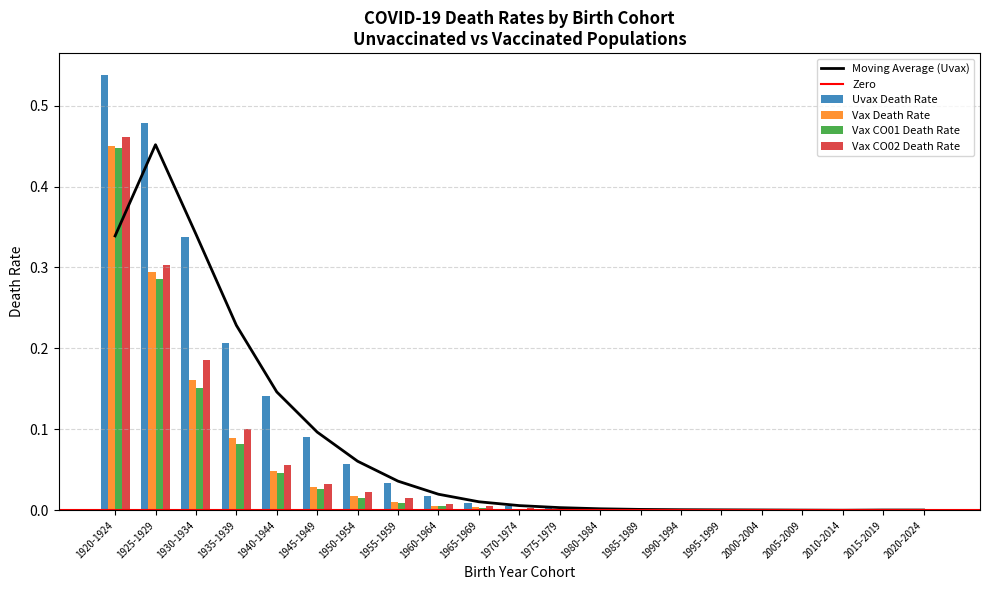

Reading left to right, list all the values displayed in this chart.

Uvax Death Rate: 0.5	0.5	0.3	0.2	0.1	0.1	0.1	0.0	0.0	0.0	0.0	0.0	0.0	0.0	0.0	0.0	0.0	0.0	0.0	0.0	0.0
Vax Death Rate: 0.5	0.3	0.2	0.1	0.0	0.0	0.0	0.0	0.0	0.0	0.0	0.0	0.0	0.0	0.0	0.0	0.0	0.0	0.0	0.0	0.0
Vax CO01 Death Rate: 0.4	0.3	0.2	0.1	0.0	0.0	0.0	0.0	0.0	0.0	0.0	0.0	0.0	0.0	0.0	0.0	0.0	0.0	0.0	0.0	0.0
Vax CO02 Death Rate: 0.5	0.3	0.2	0.1	0.1	0.0	0.0	0.0	0.0	0.0	0.0	0.0	0.0	0.0	0.0	0.0	0.0	0.0	0.0	0.0	0.0